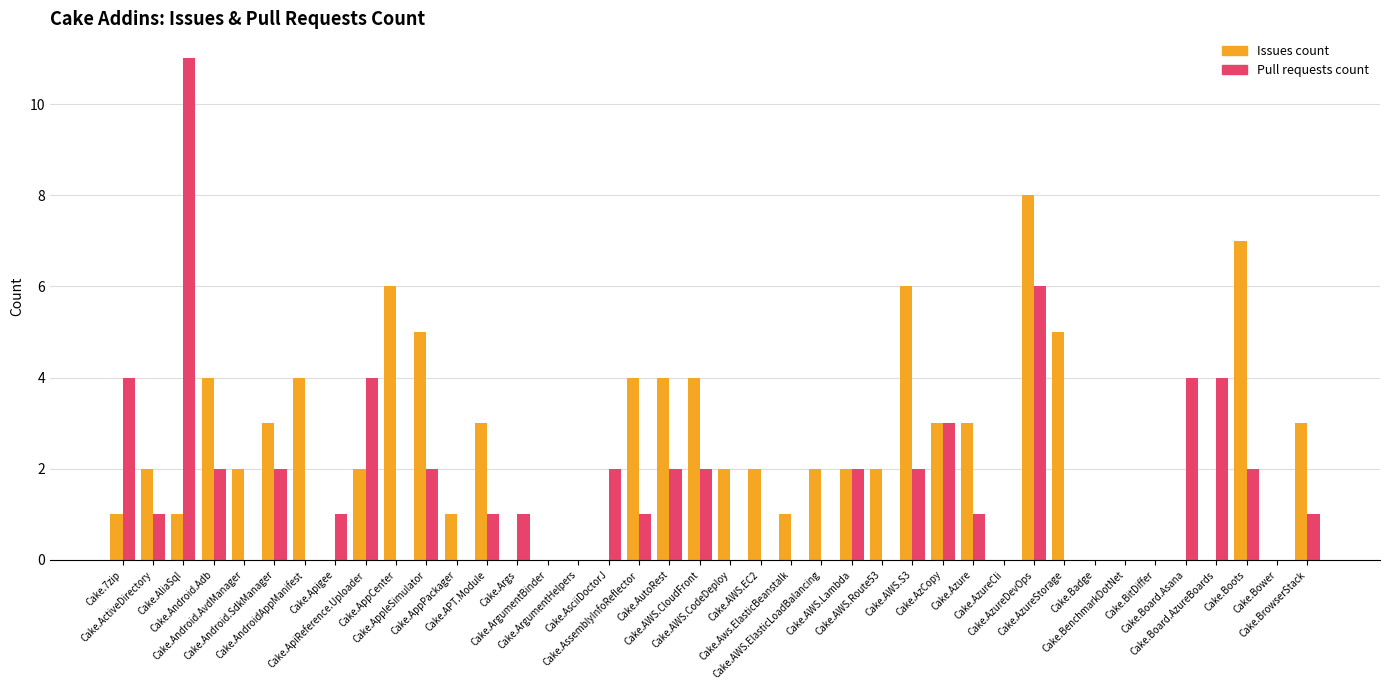

Which series has the largest total across all categories?

Issues count